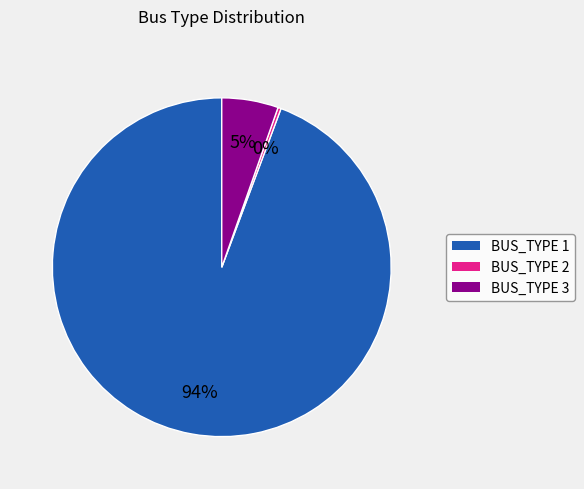

Count the number of slices in the pie.

3